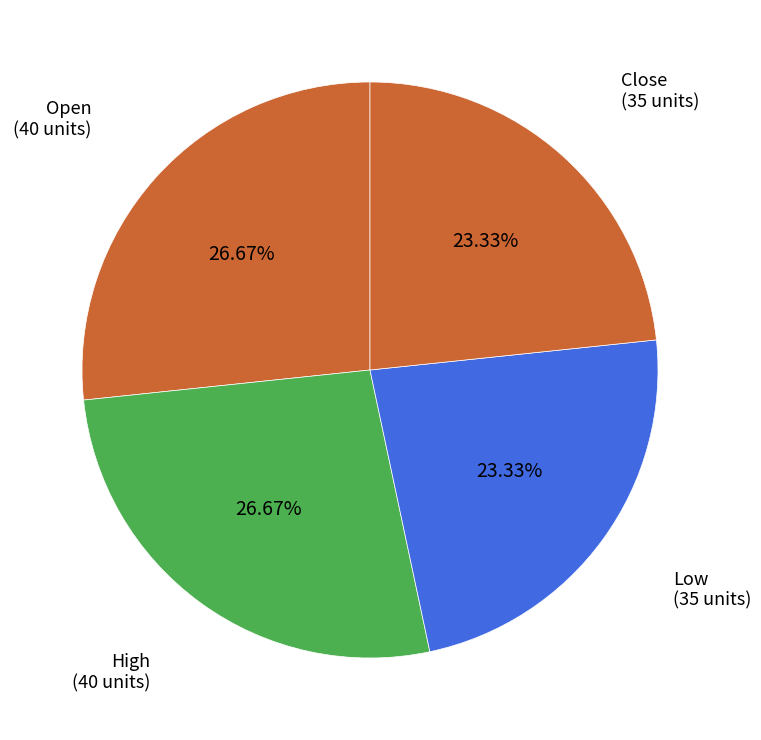

Is there any slice that represents more than half of the pie?

No